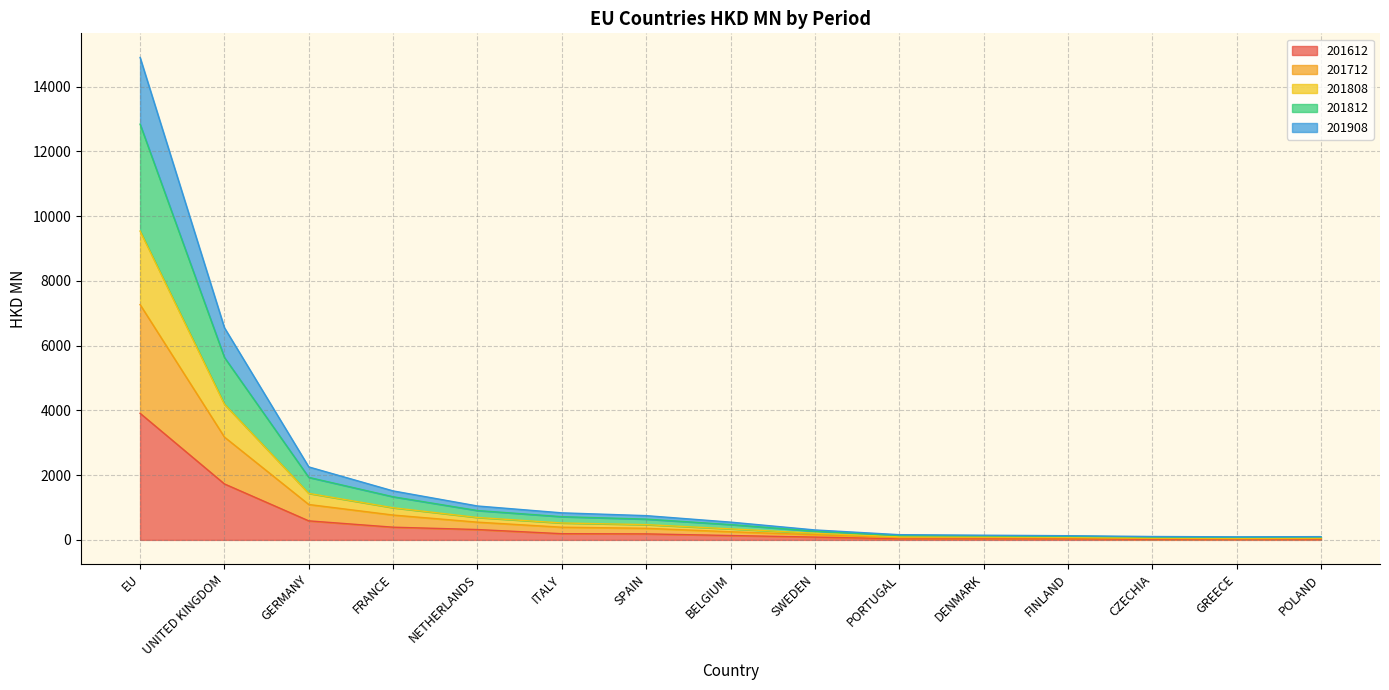

True or false: 201908 and 201612 cross at least once.

False